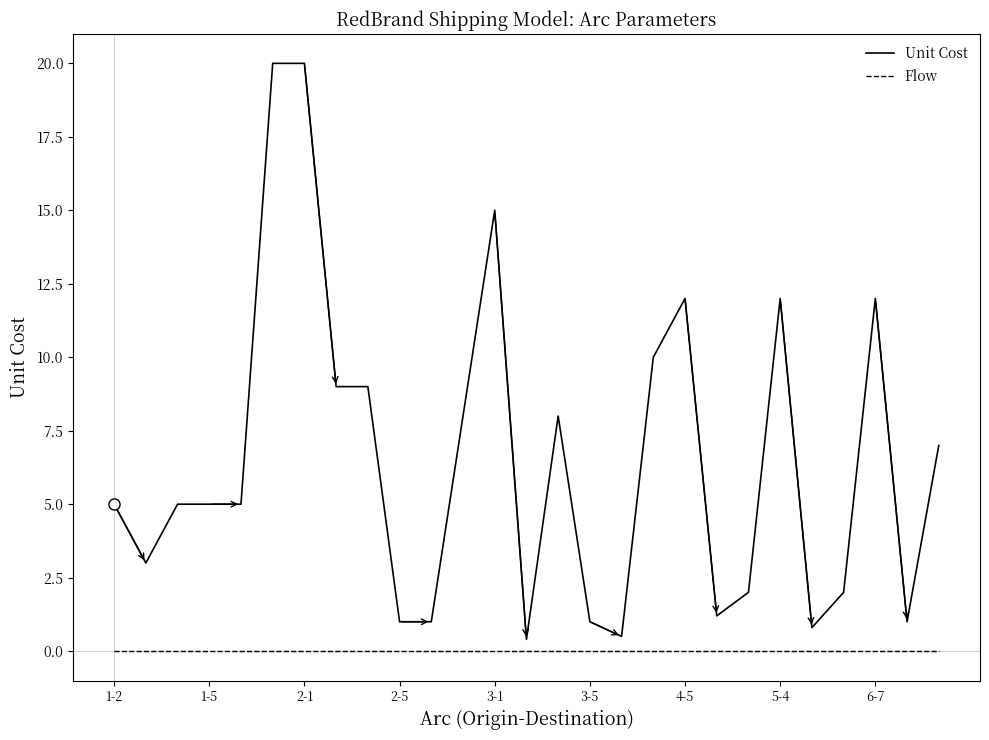

List the series in order of their peak value, lowest first.

Flow, Unit Cost